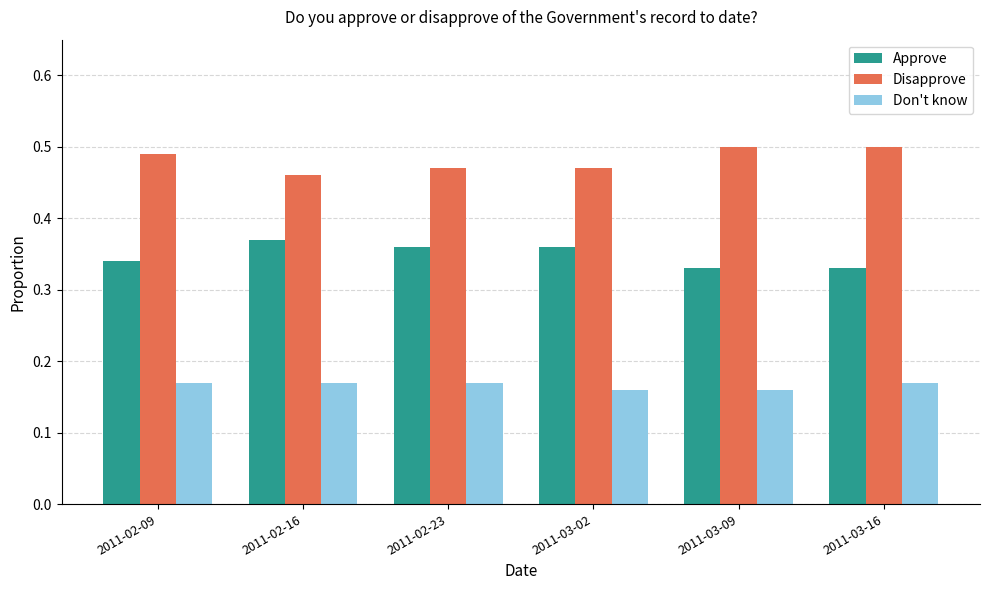

At 2011-02-09, list the series in order from largest to smallest.

Disapprove, Approve, Don't know